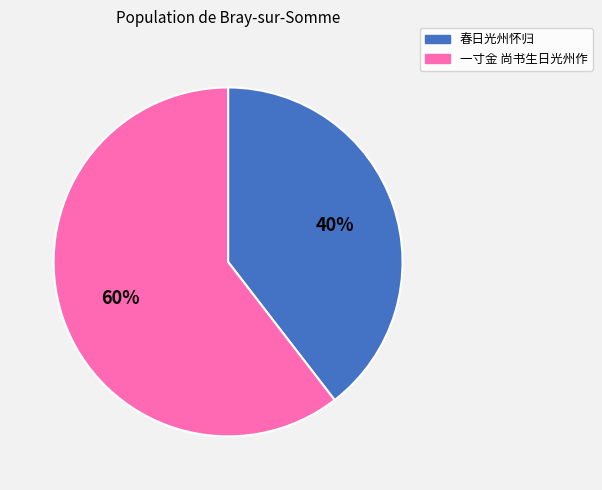

To the nearest percent, what is the average slice percentage?

50%